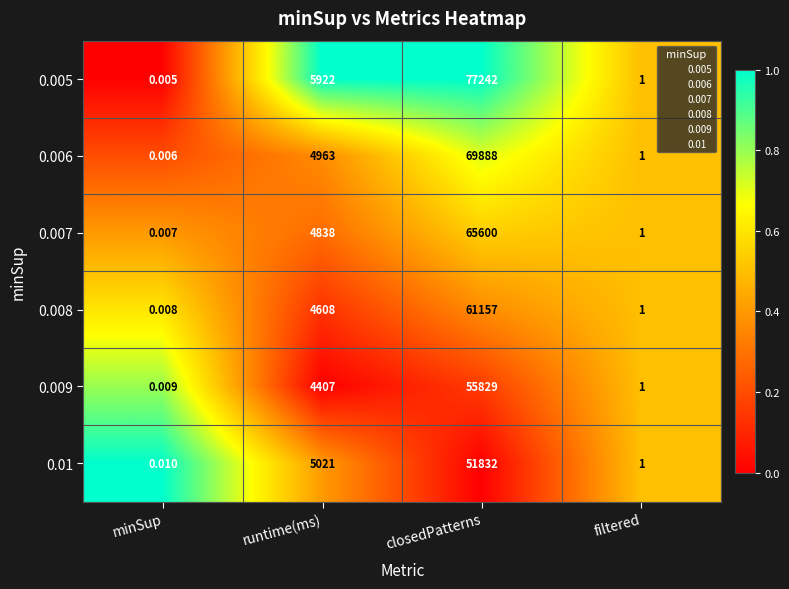

List the labels in order of 0.006 value, largest first.

closedPatterns, runtime(ms), filtered, minSup